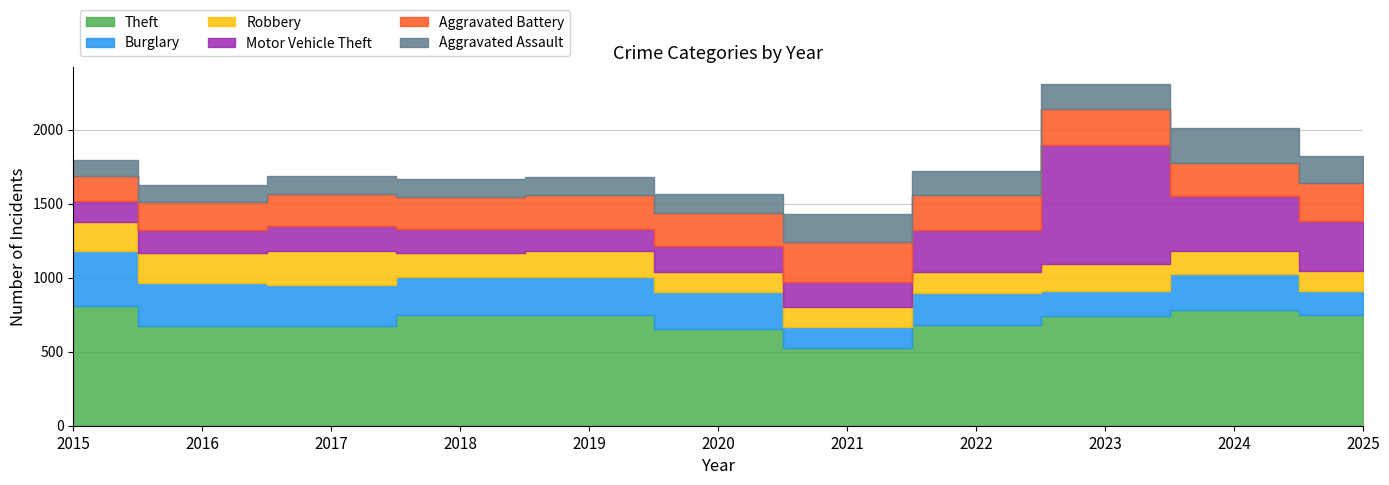

List the labels in order of Robbery value, largest first.

2017, 2016, 2015, 2023, 2019, 2018, 2024, 2022, 2021, 2020, 2025